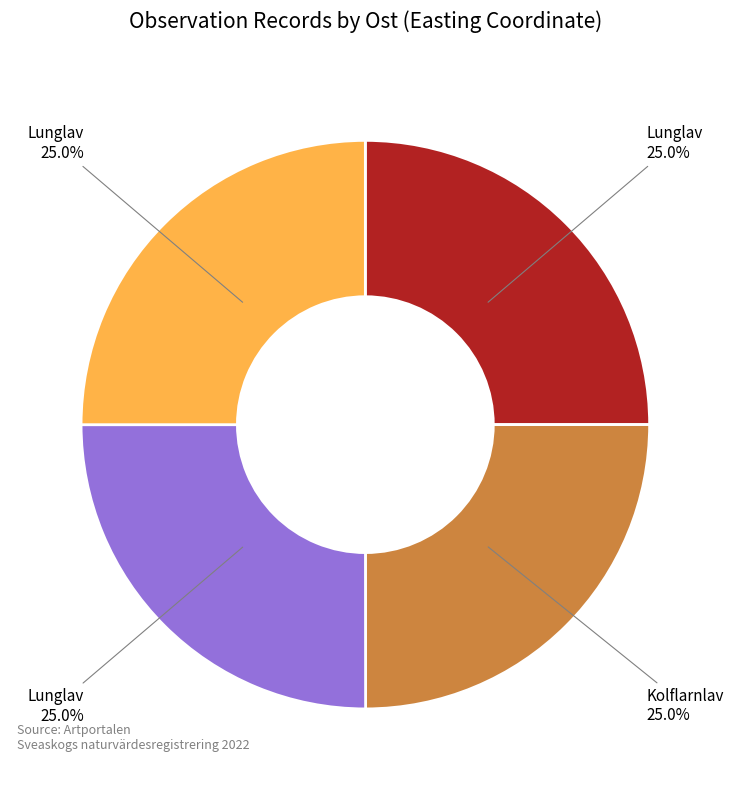

Is there any slice that represents more than half of the pie?

No